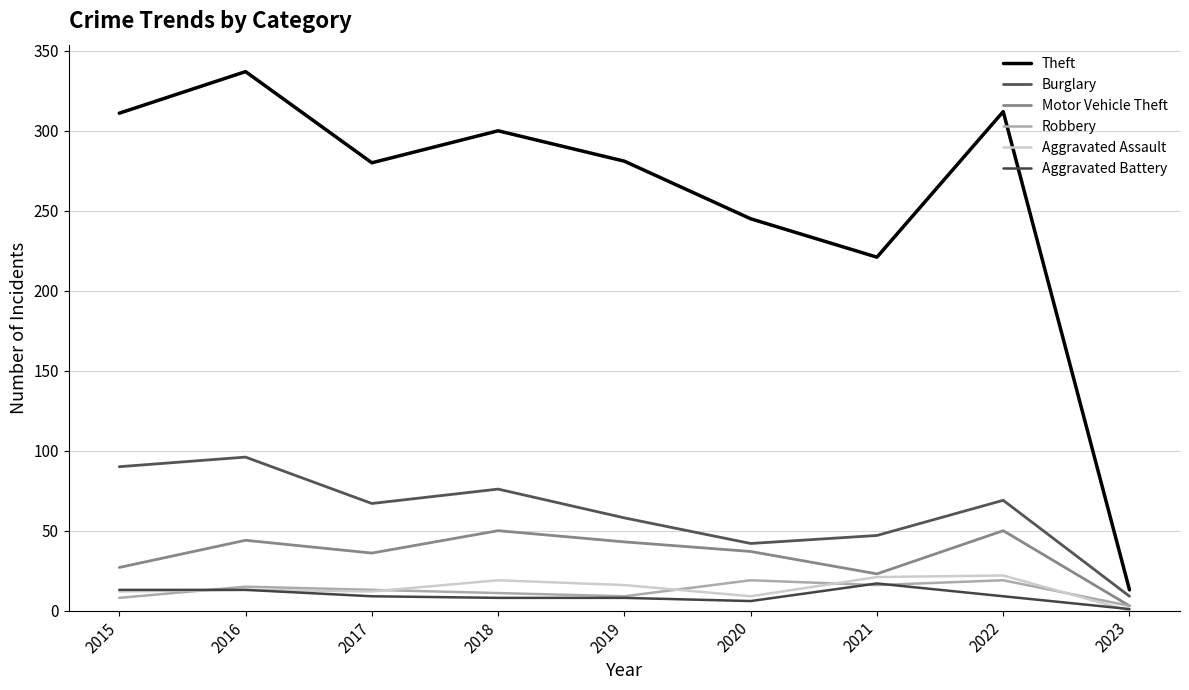

The Theft series shows 502 at 2016. True or false?

False